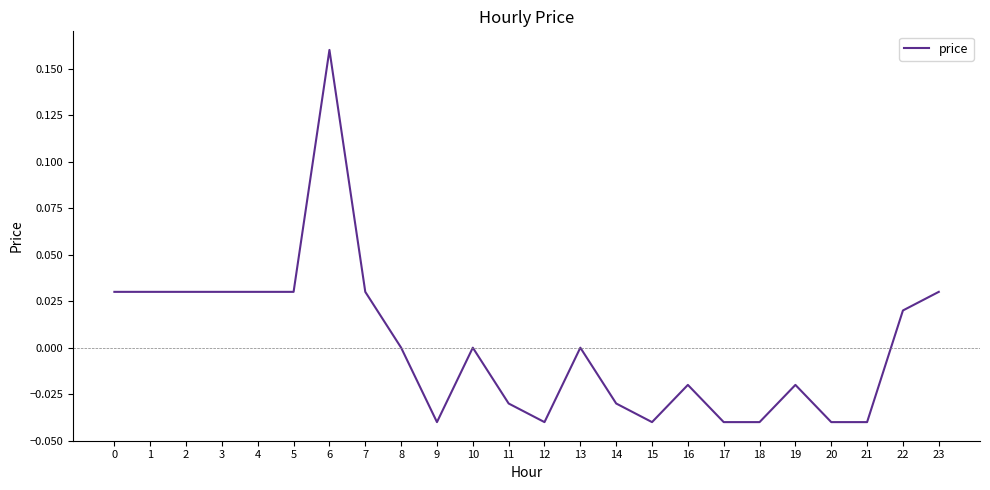

How many lines are shown in the chart?

1